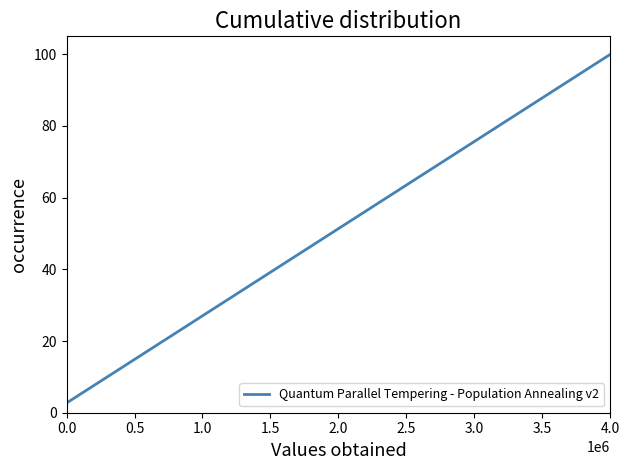

What is the greatest value displayed?

100.0